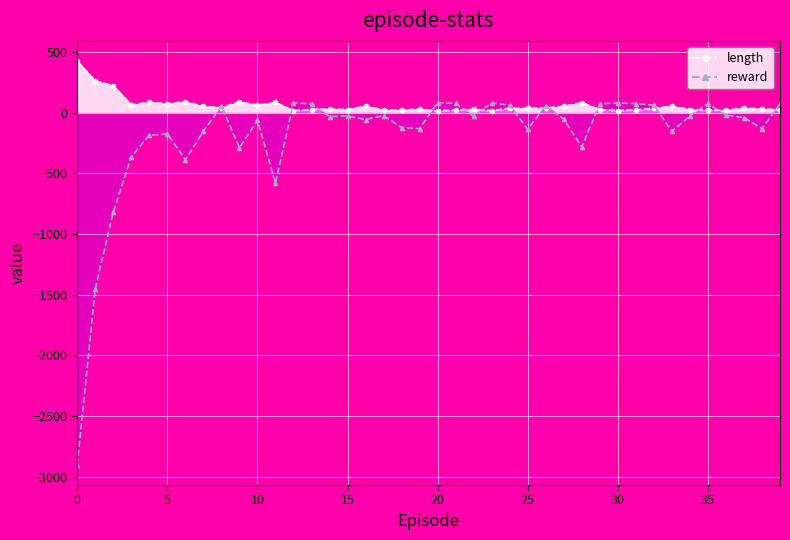

How many times do length and reward cross each other?

15